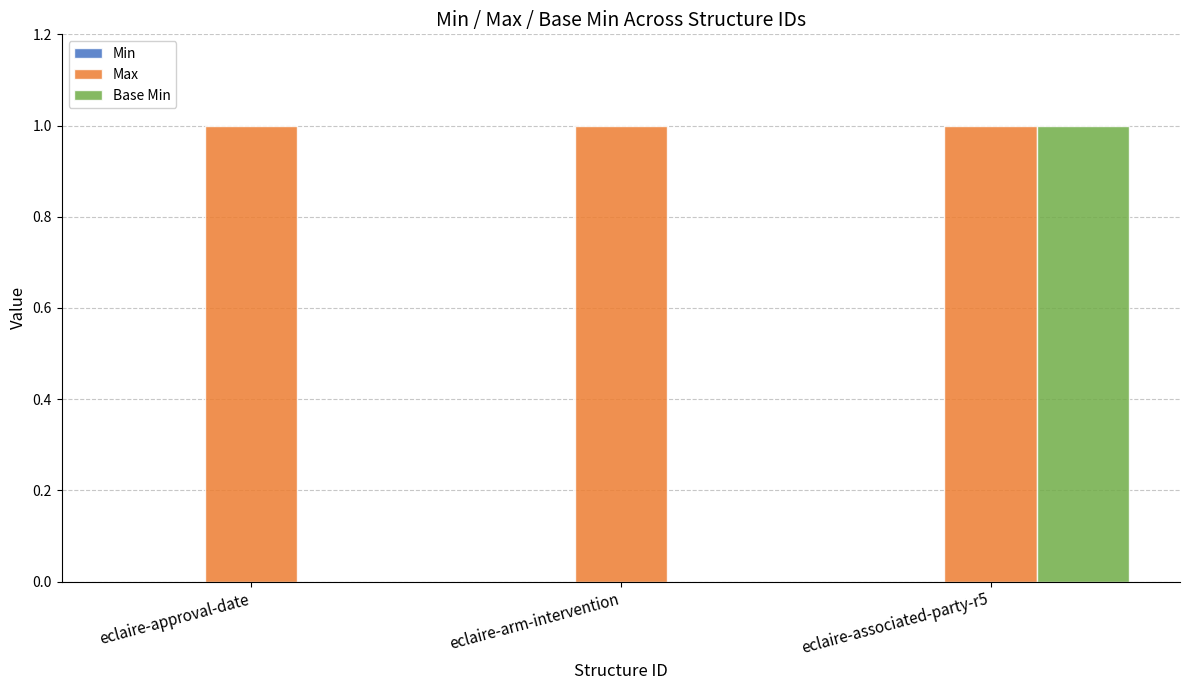

What is the total value across all series at eclaire-associated-party-r5?

2